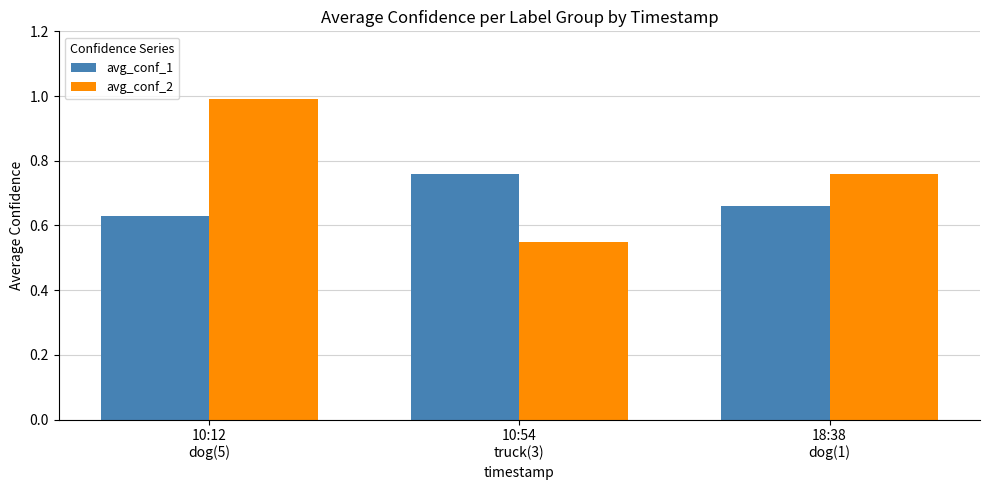

Is the value of avg_conf_1 at 10:54
truck(3) greater than the value of avg_conf_2 at 10:54
truck(3)?

Yes